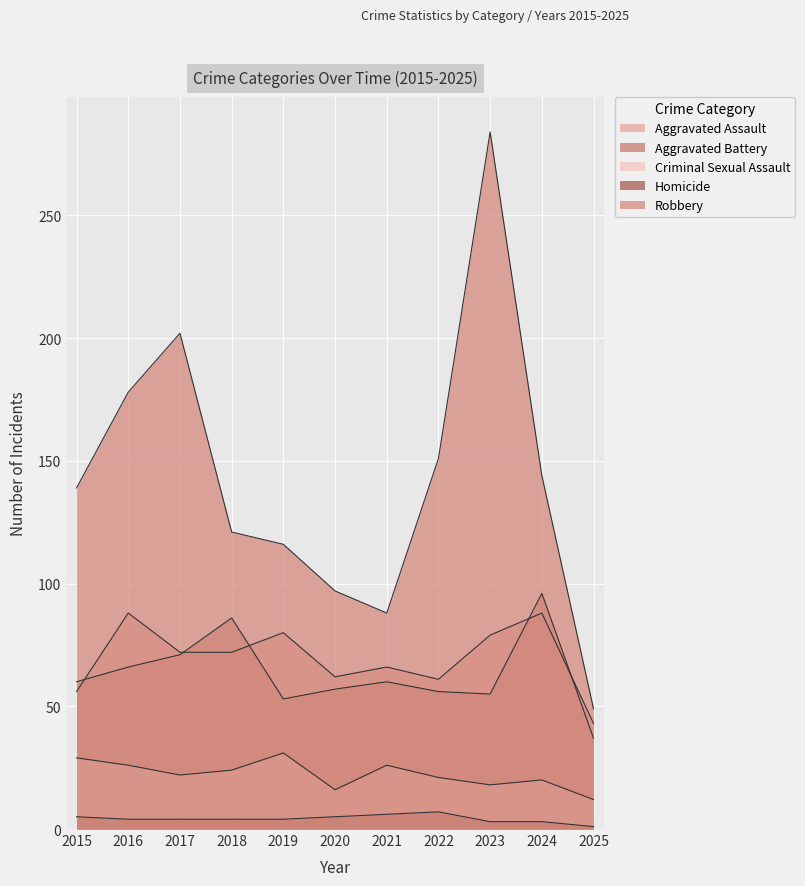

Between 2015 and 2019, which series saw the biggest shift?

Aggravated Assault